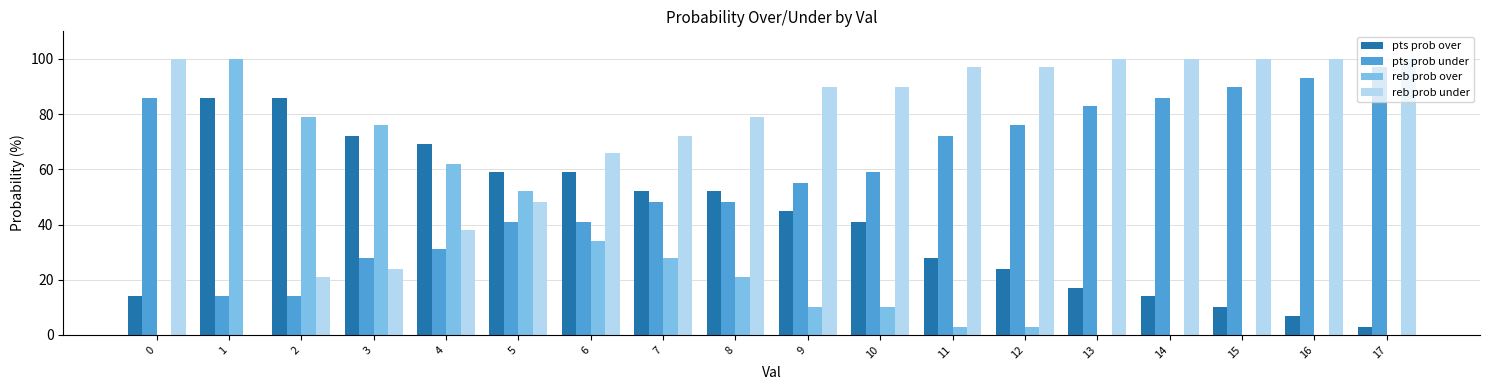

At which label is reb prob over closest to 50?

5